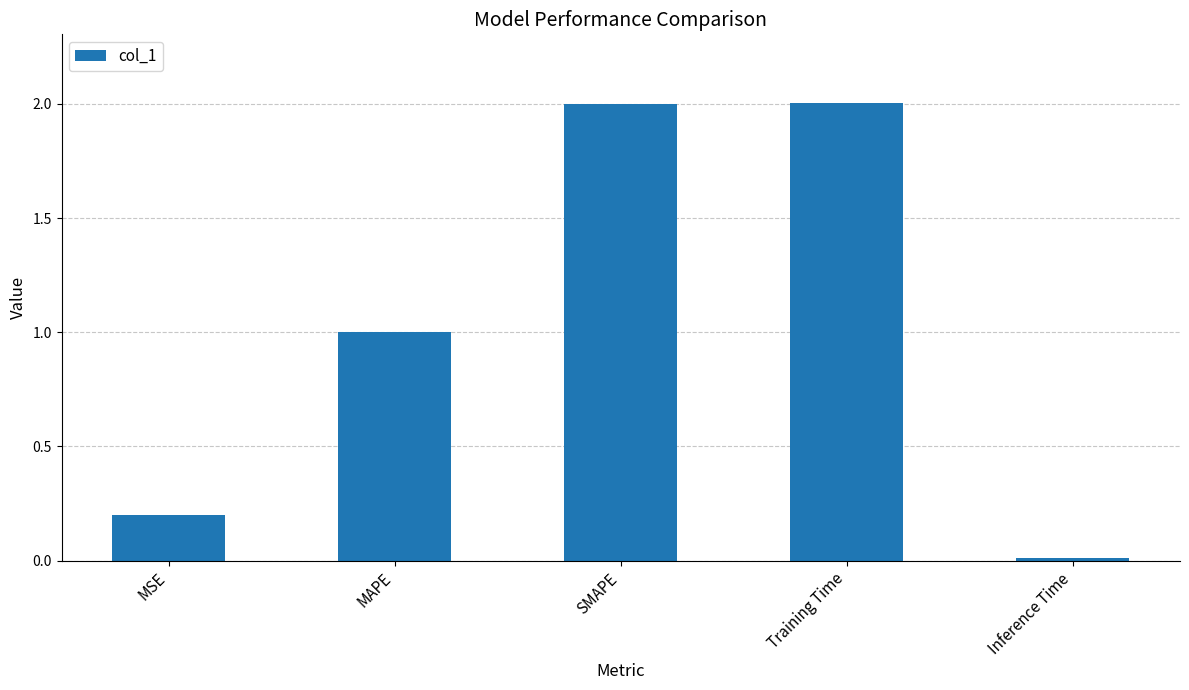

What is the difference between the second highest and minimum values?

2.0